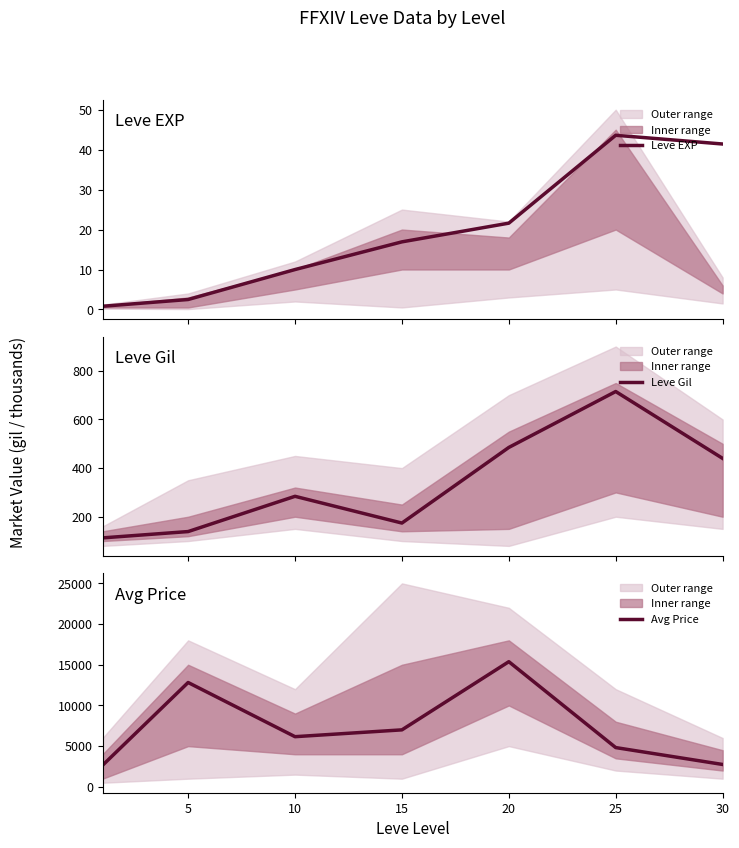

What is the approximate value of Leve Gil at 10?

284.0